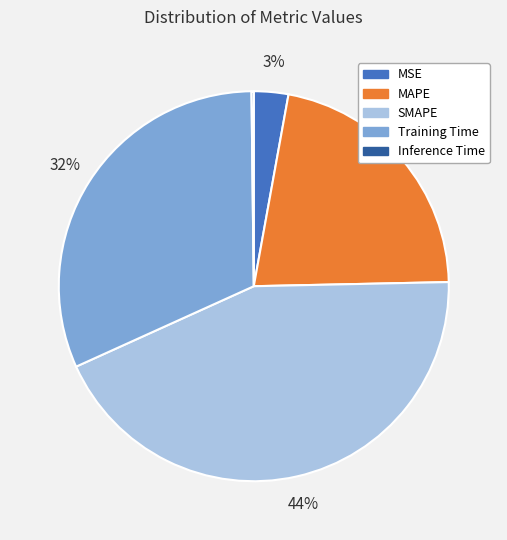

What is the largest slice in the pie chart?

SMAPE